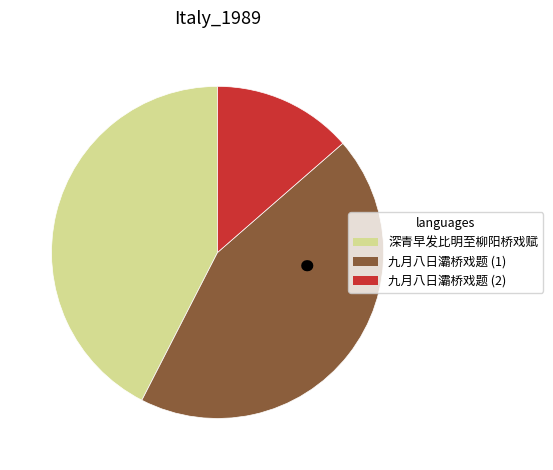

To the nearest percent, what is the difference between the largest and smallest slice percentages?

30%